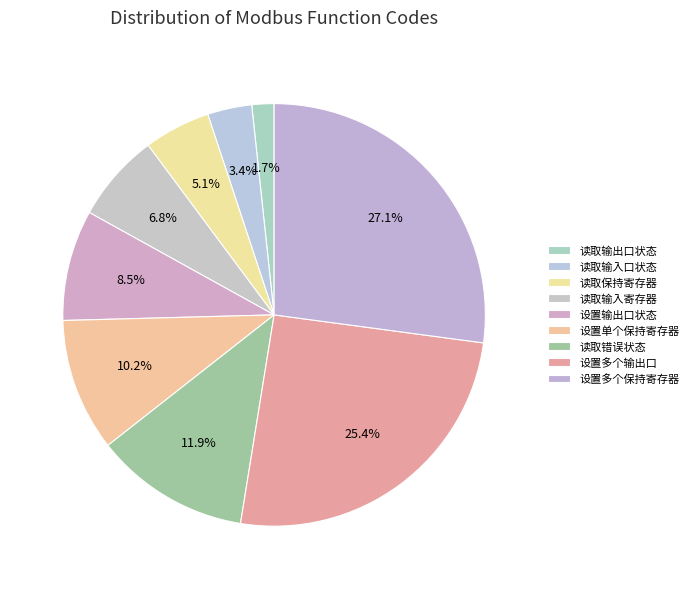

What percentage is the 设置多个保持寄存器 slice, to the nearest percent?

27%